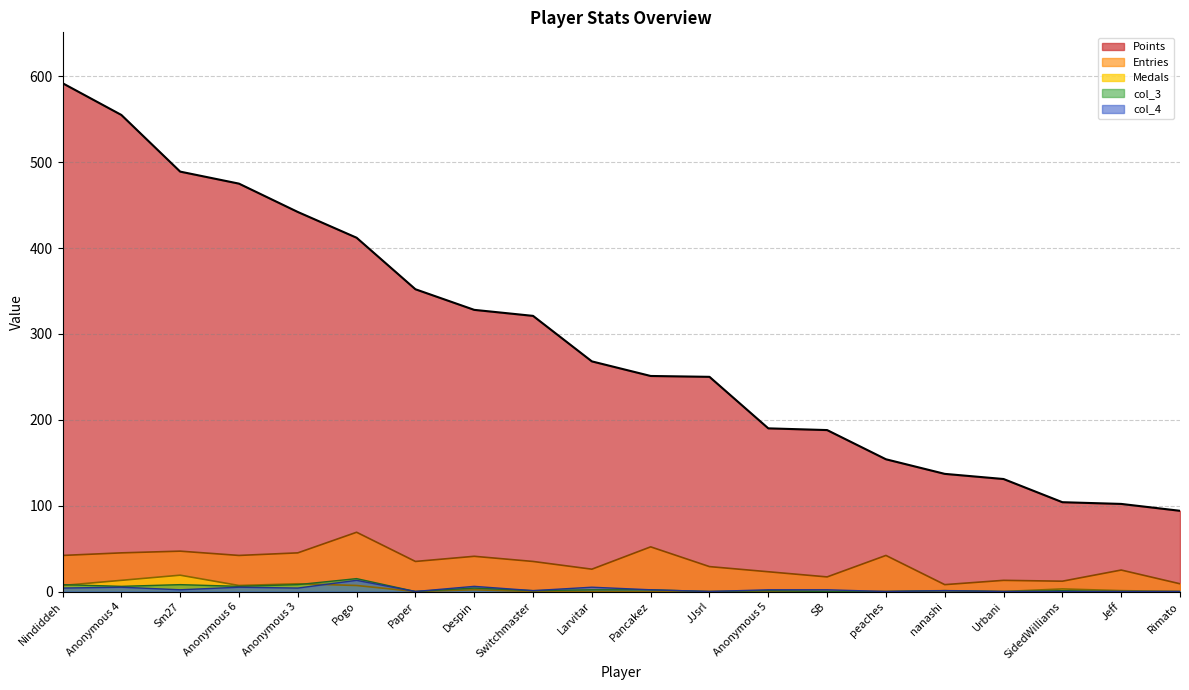

True or false: Medals has more than 0 points higher than both neighbors.

True